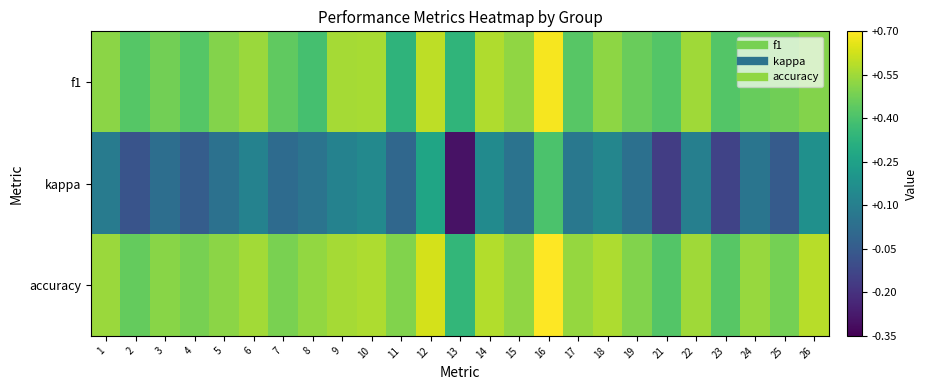

Which series has the largest total across all categories?

accuracy